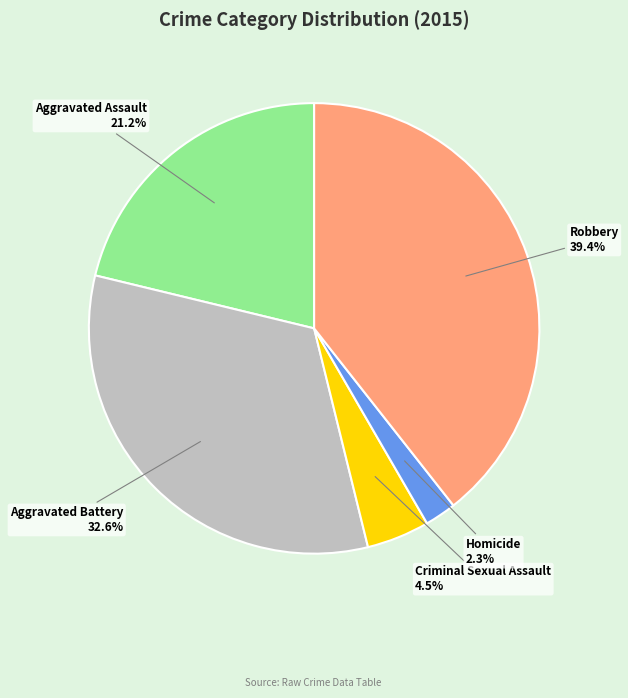

How many slices are in this pie chart?

5